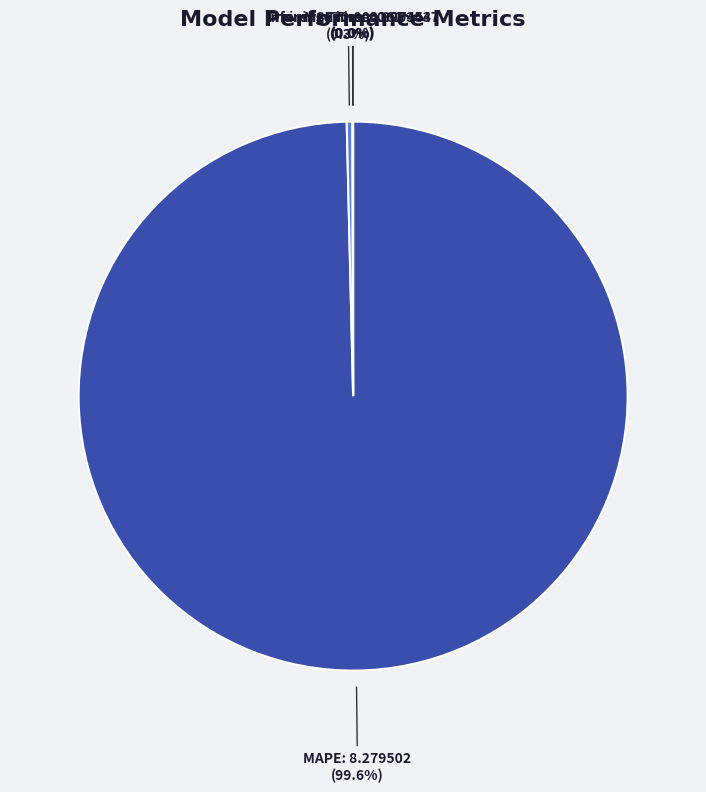

What percentage is NOT represented by Training Time?

99.7%